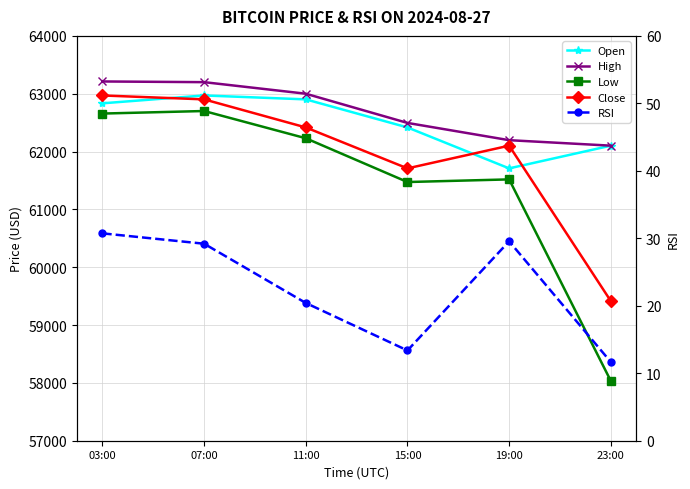

Is it true that High equals 107193.5 at 15:00?

False